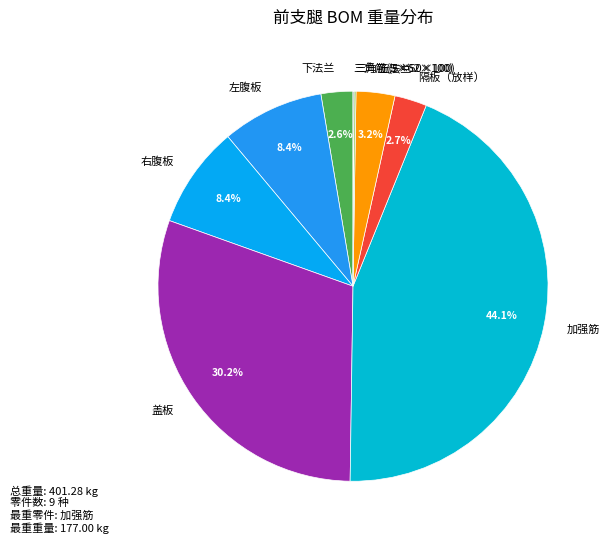

What portion of the pie excludes 下法兰?

97.4%